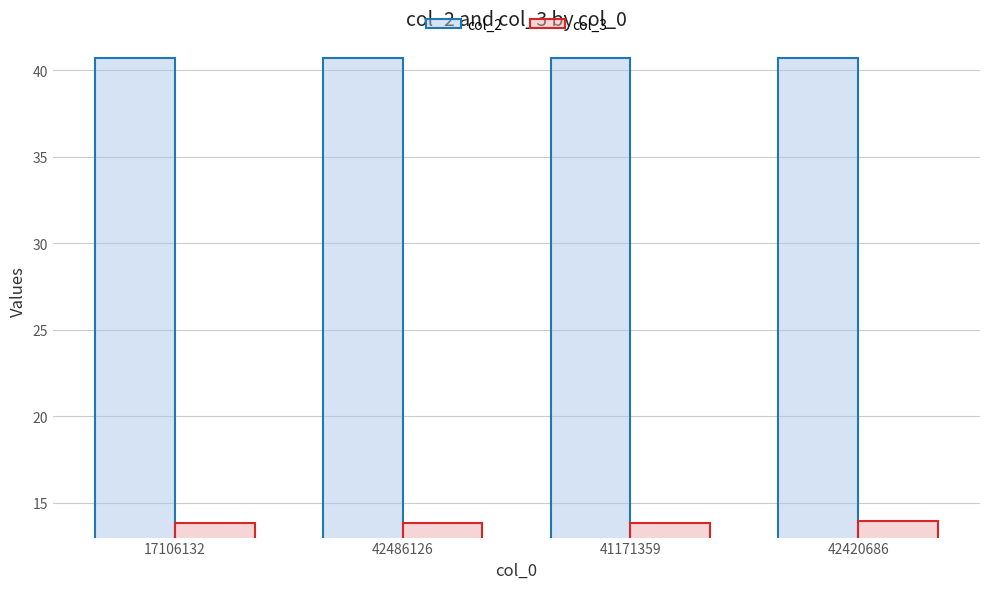

At how many categories does at least one series exceed 35?

4